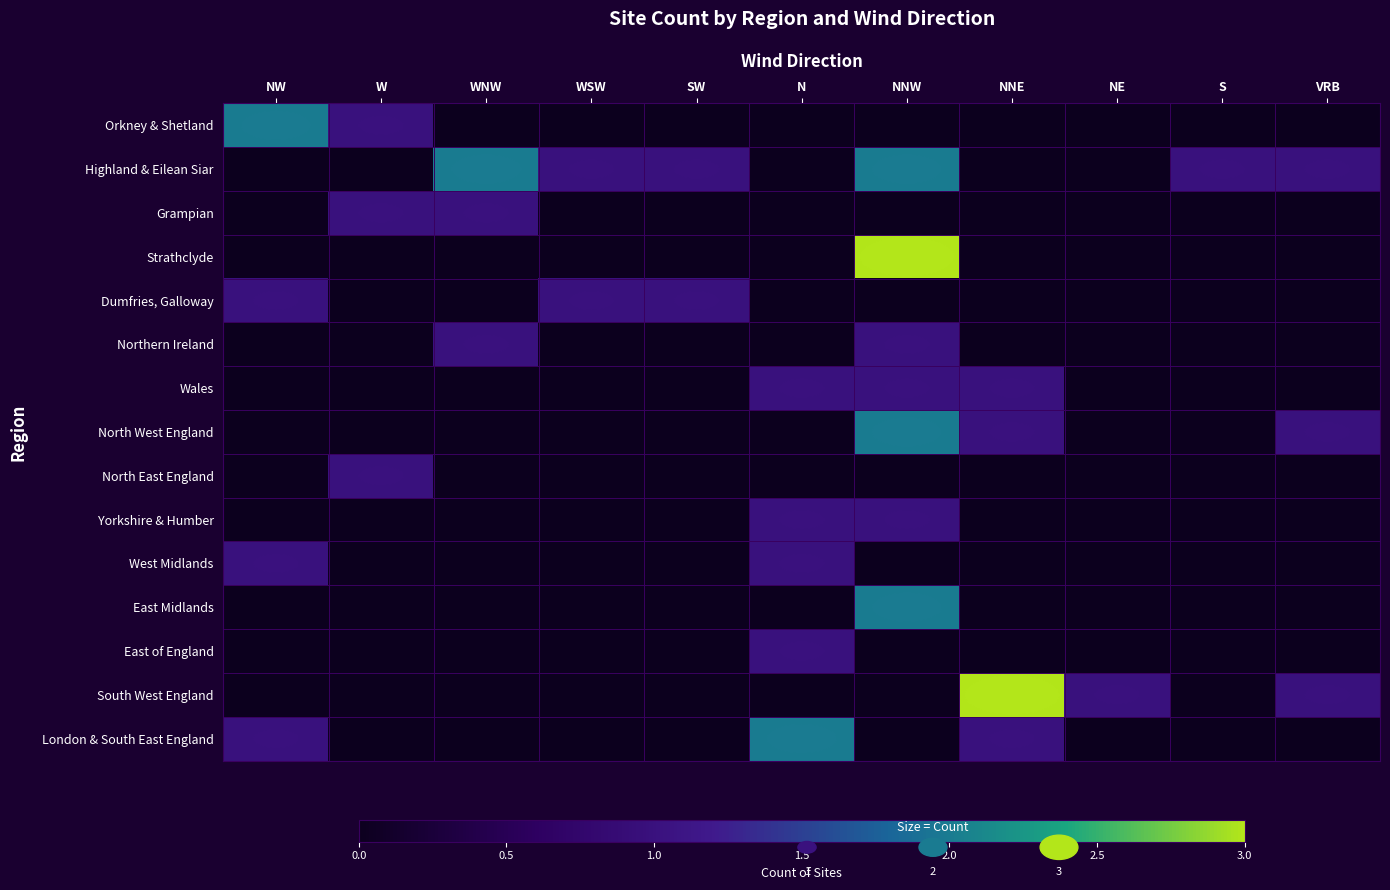

At which category is the sum across all series the highest?

NNW